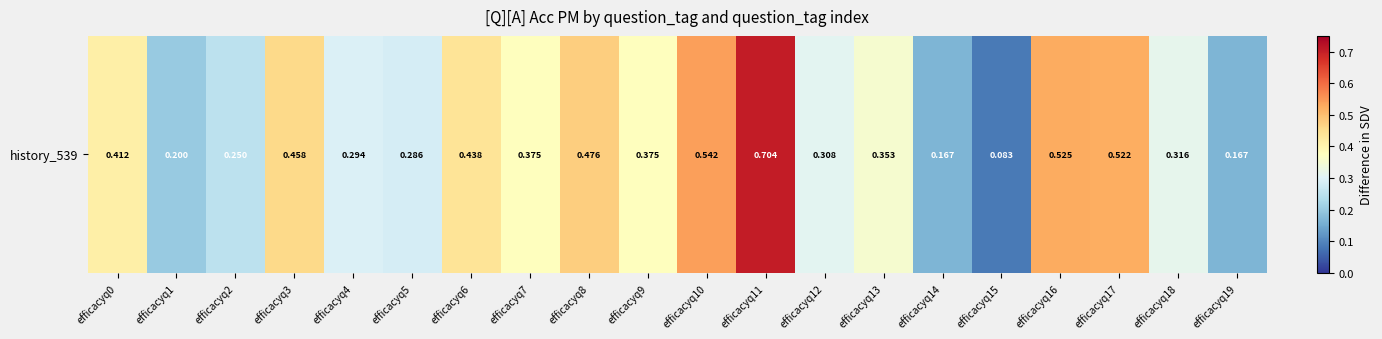

Rank the categories by value from lowest to highest.

efficacyq15, efficacyq14, efficacyq19, efficacyq1, efficacyq2, efficacyq5, efficacyq4, efficacyq12, efficacyq18, efficacyq13, efficacyq7, efficacyq9, efficacyq0, efficacyq6, efficacyq3, efficacyq8, efficacyq17, efficacyq16, efficacyq10, efficacyq11